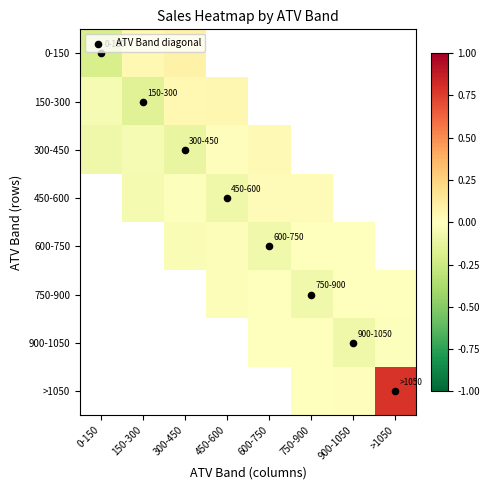

How many values in the 600-750 series are below 0?

3